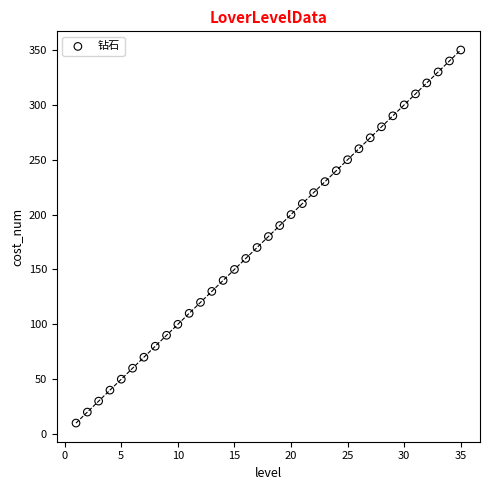

What is the range of X values (max minus min)?

34